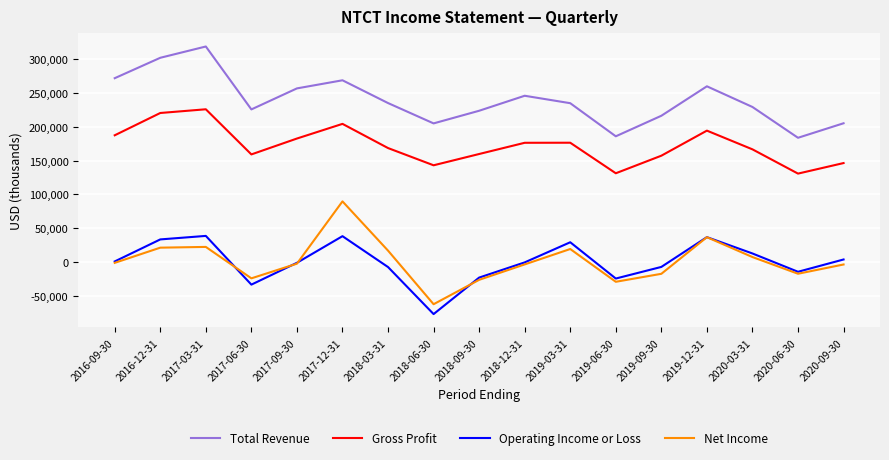

What is the total value across all series at 2018-09-30?

334100